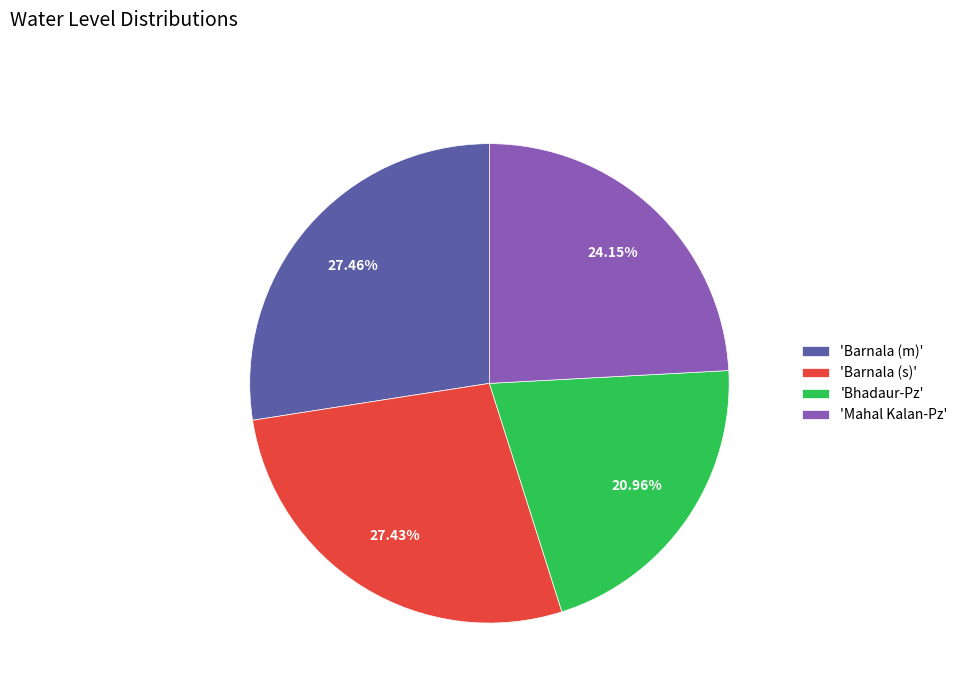

Which slice is the smallest?

'Bhadaur-Pz'